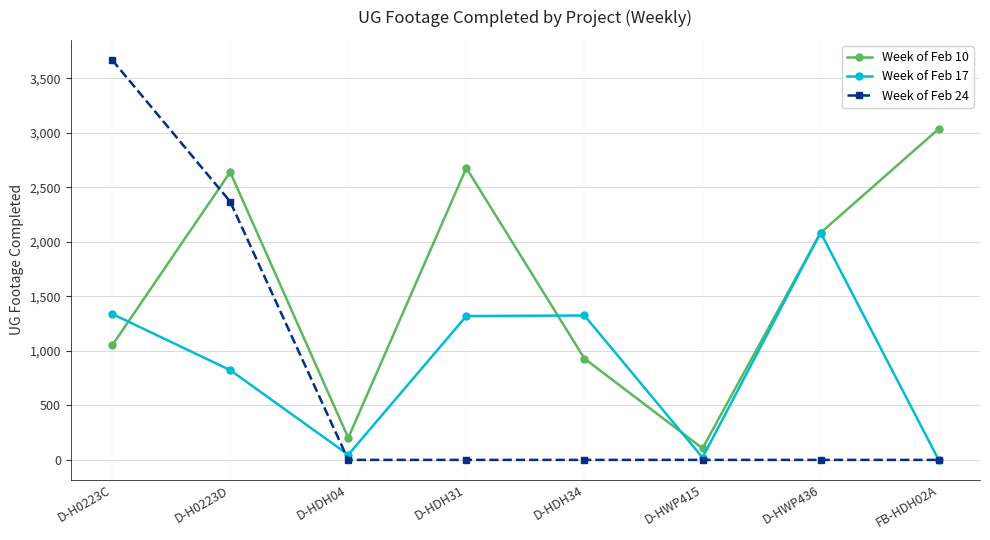

At which category is the sum across all series the highest?

D-H0223C